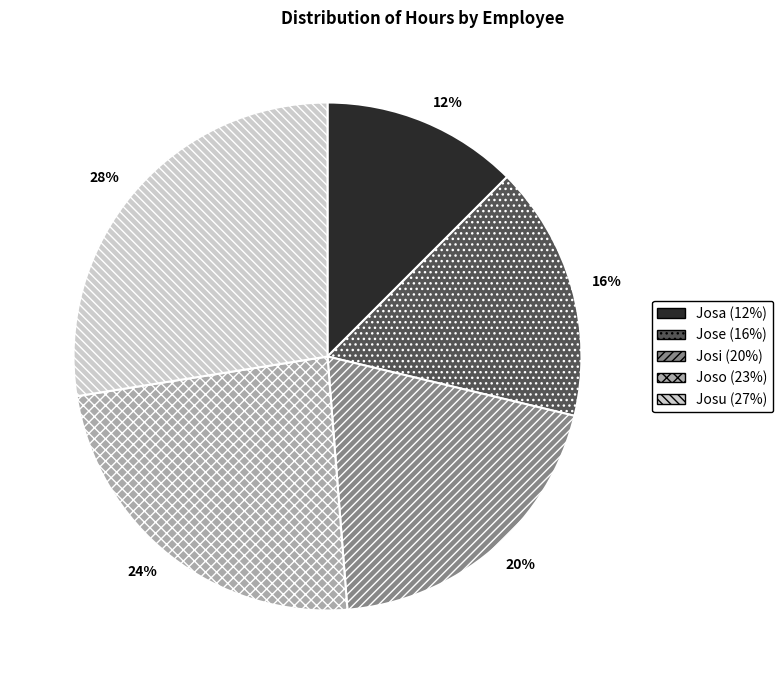

Is there any slice that represents more than half of the pie?

No